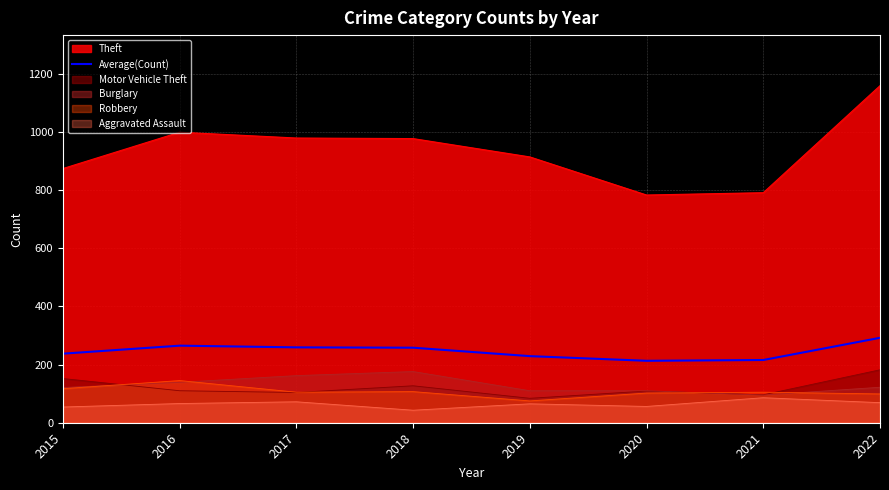

What is the average value?

246.2